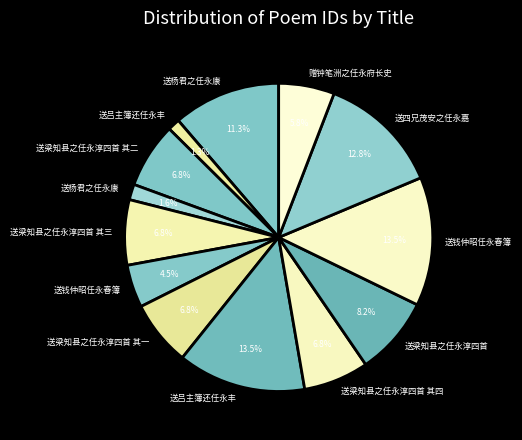

How many slices are in this pie chart?

13